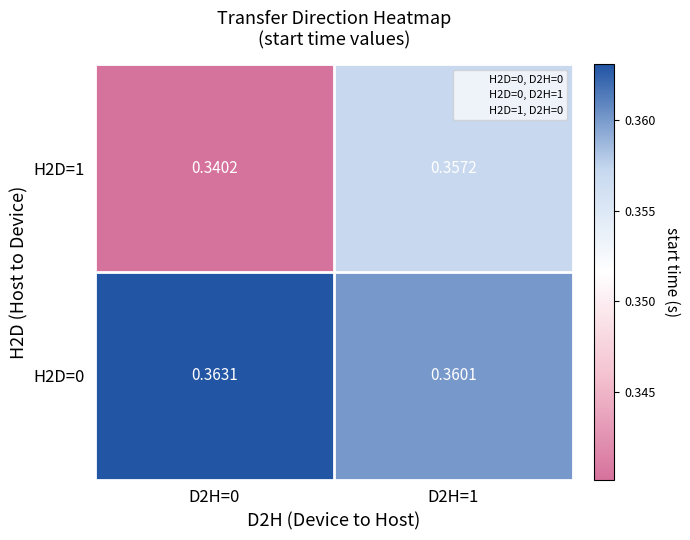

Is the value of H2D=1 at D2H=0 greater than the value of H2D=0 at D2H=0?

No